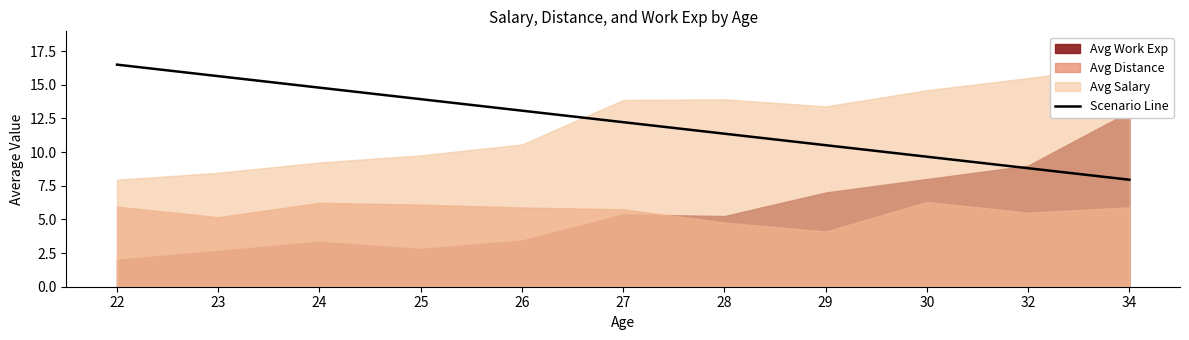

Approximately how many times larger is the value at 22 compared to 29?

1.6